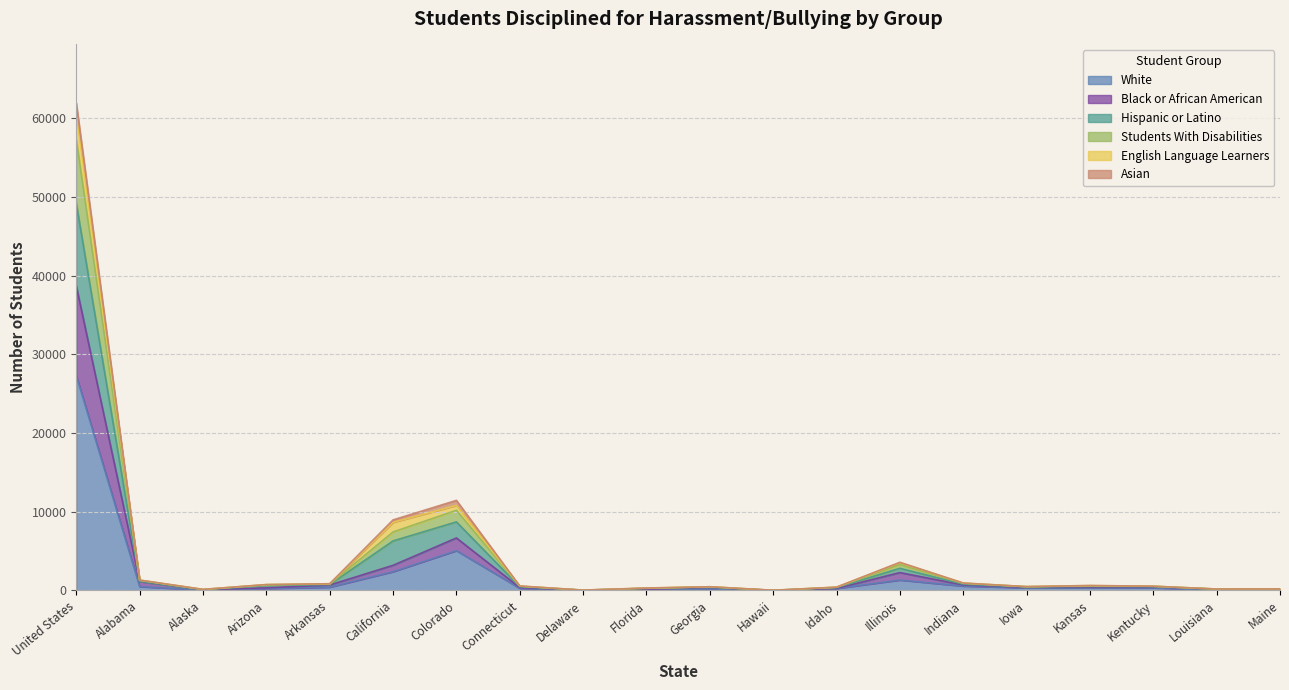

Which category has the highest value in the White series?

United States